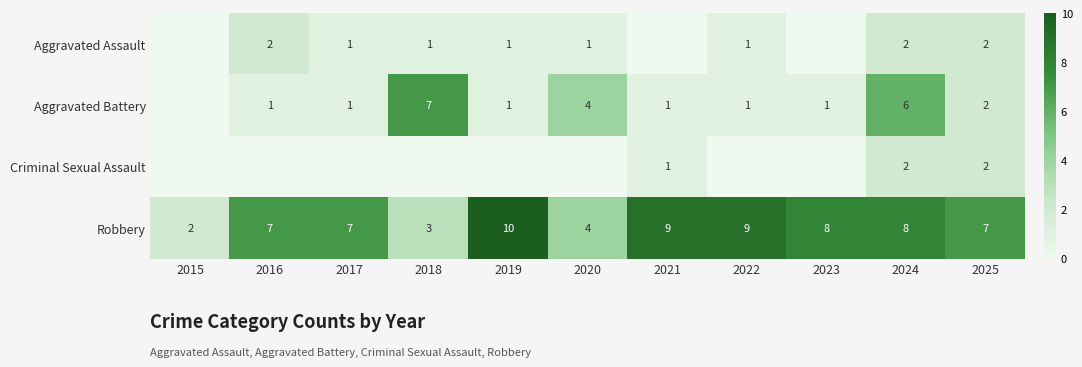

The value of Robbery at 2019 is 18. True or false?

False